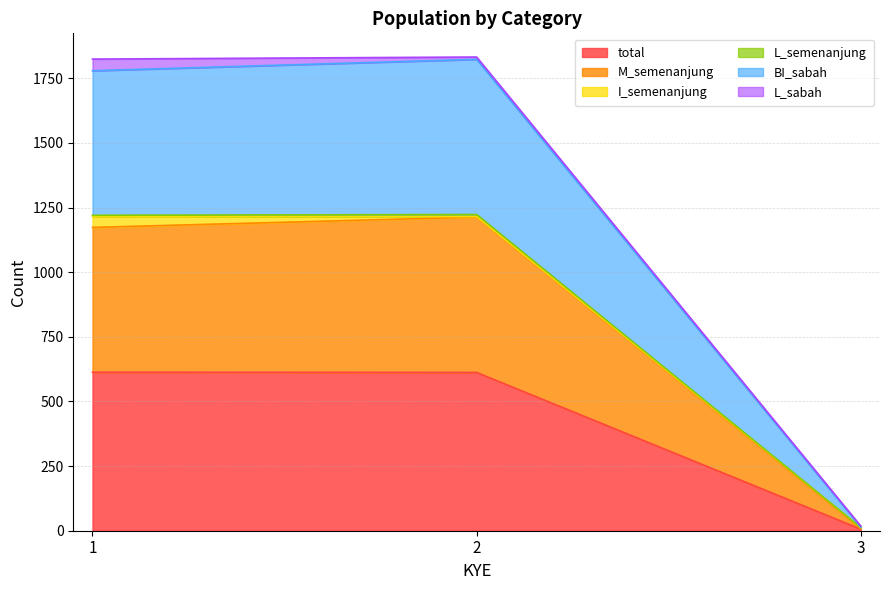

The value of total at 2 is 1082. True or false?

False